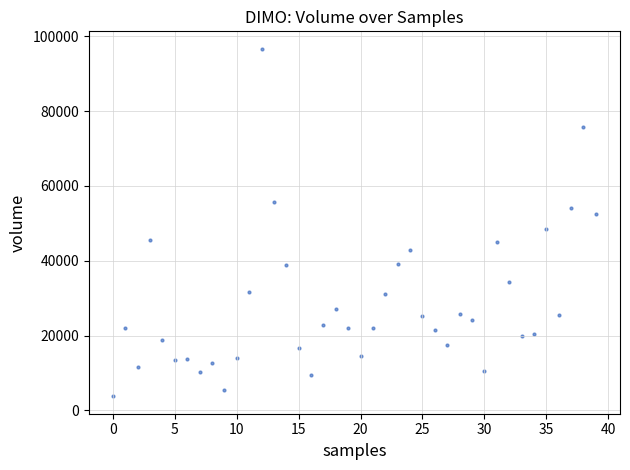

What is the range of Y values (max minus min)?

92880.2